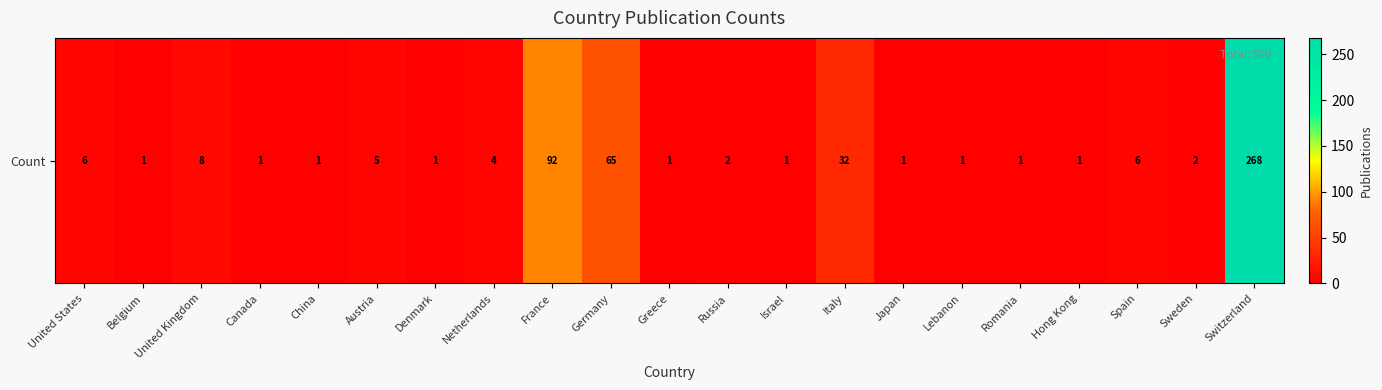

What is the average value?

24